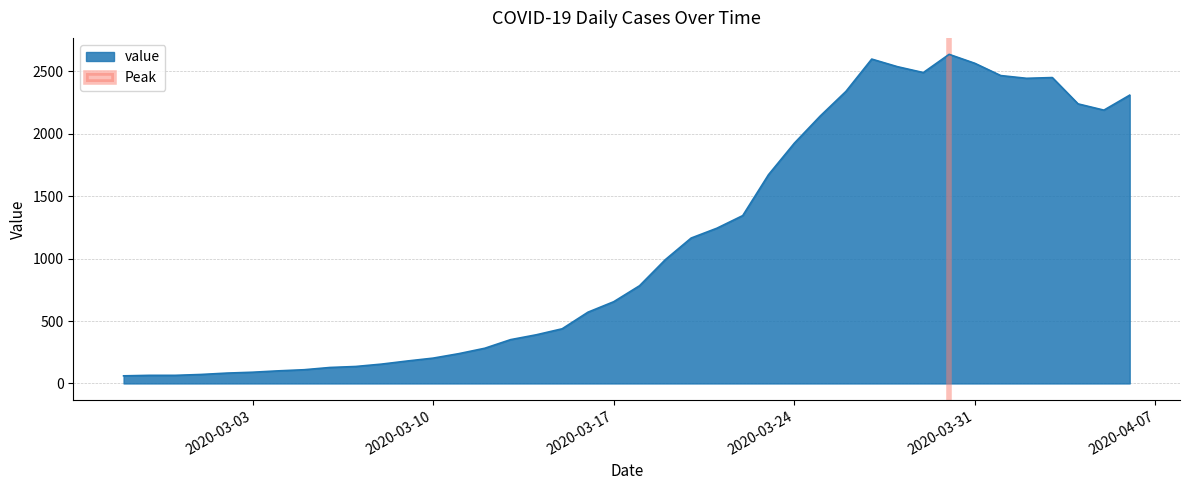

What is the minimum value shown in the chart?

61